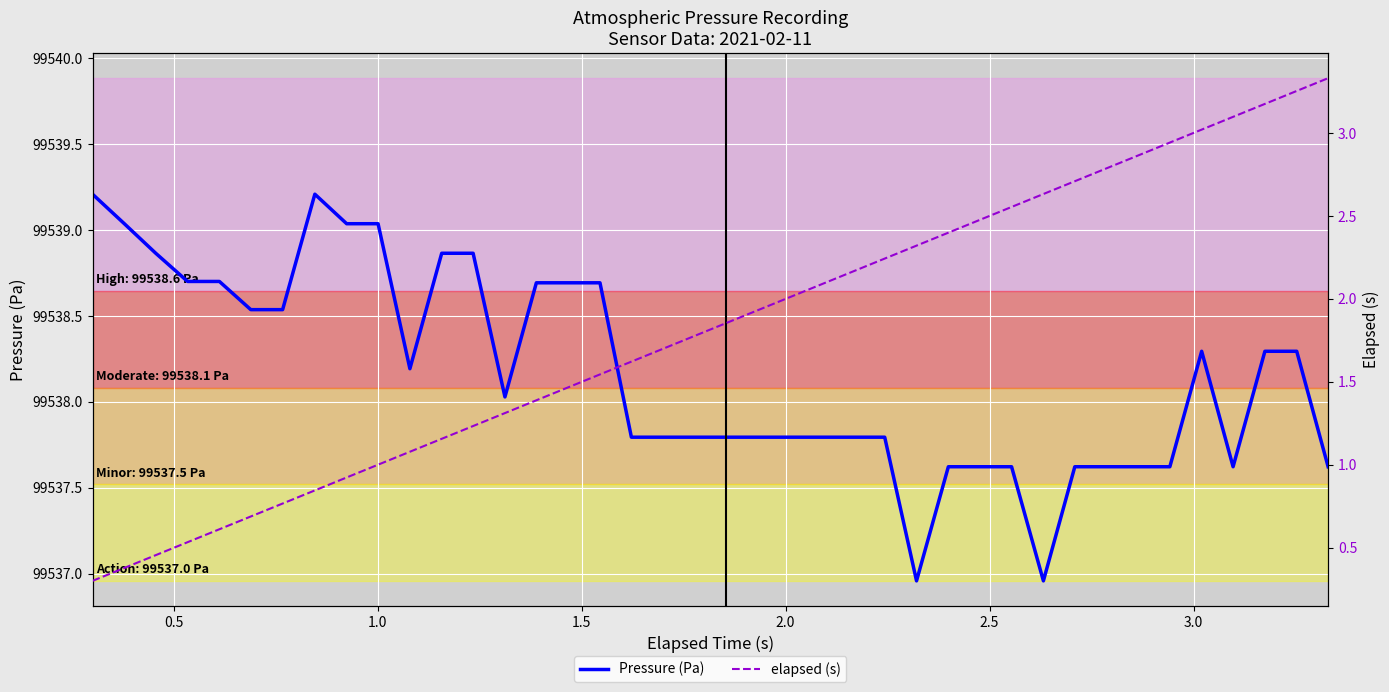

What is the highest value of the Pressure (Pa) series?

99539.2